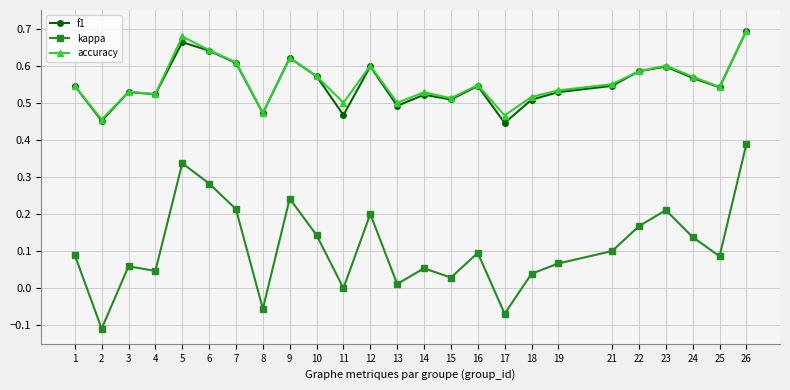

Where is kappa nearest to the value 0?

11